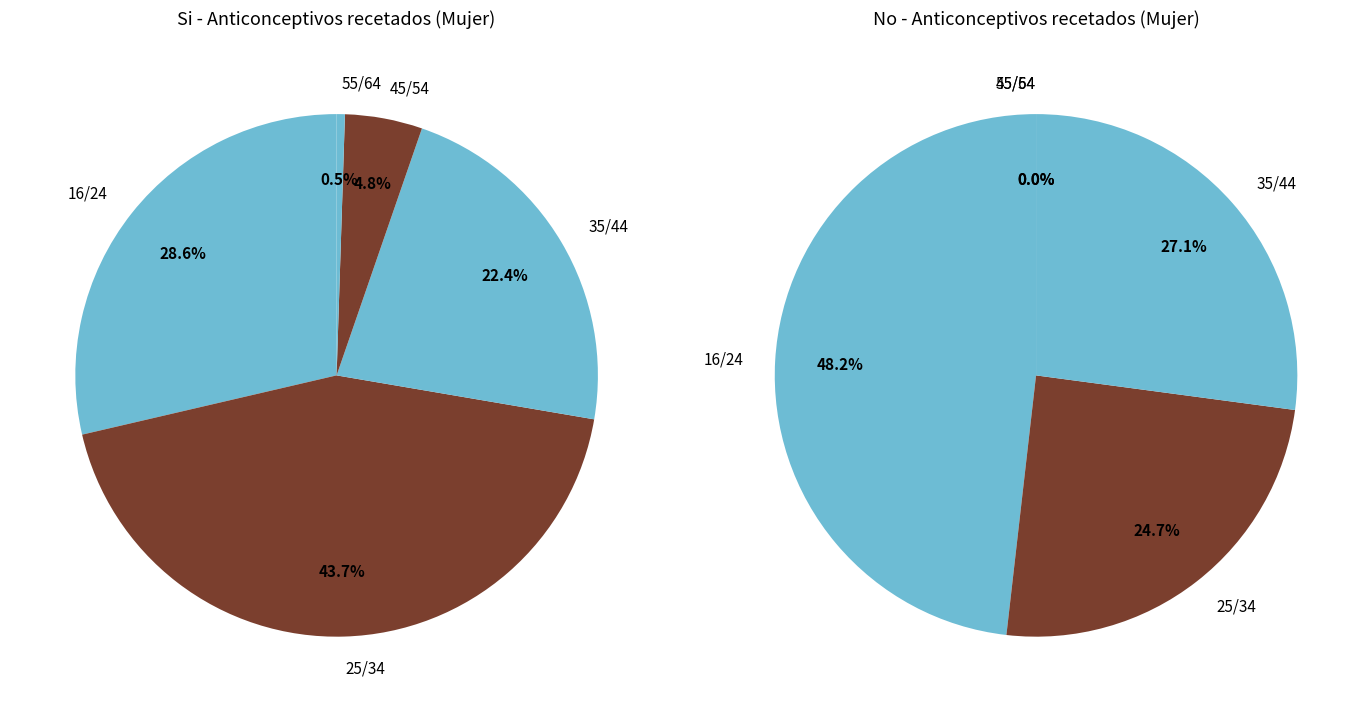

How many slices are in this pie chart?

5